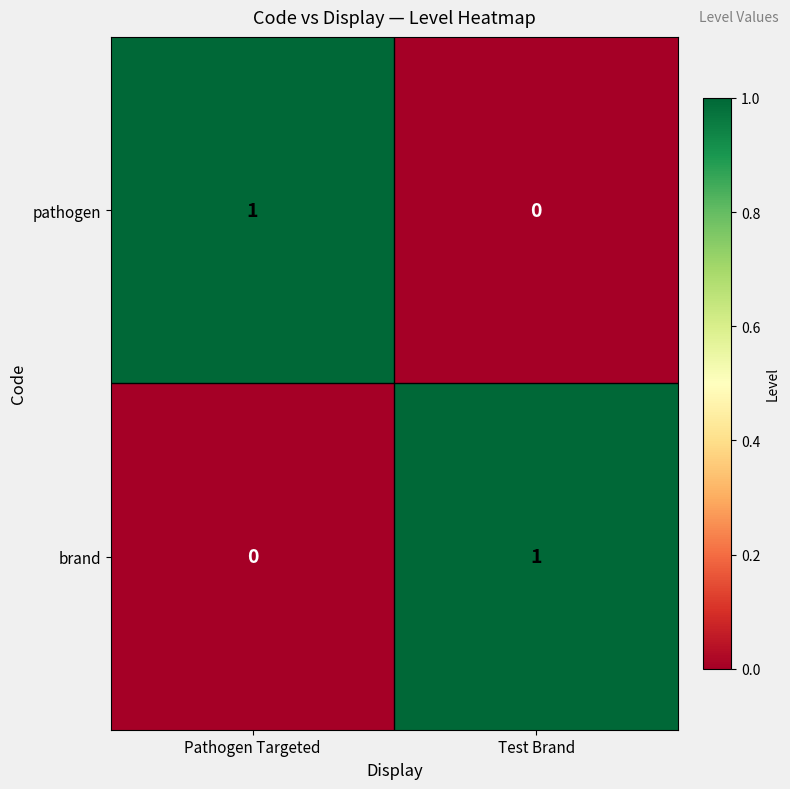

At Pathogen Targeted, list the series in order from smallest to largest.

brand, pathogen